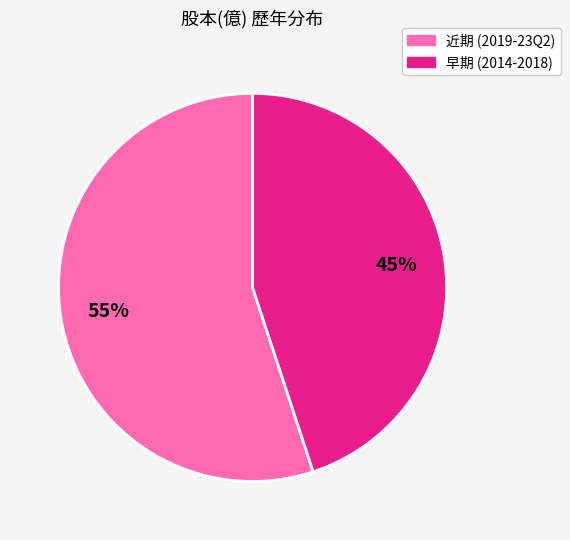

True or false: 近期 (2019-23Q2) accounts for 42% of the total.

False